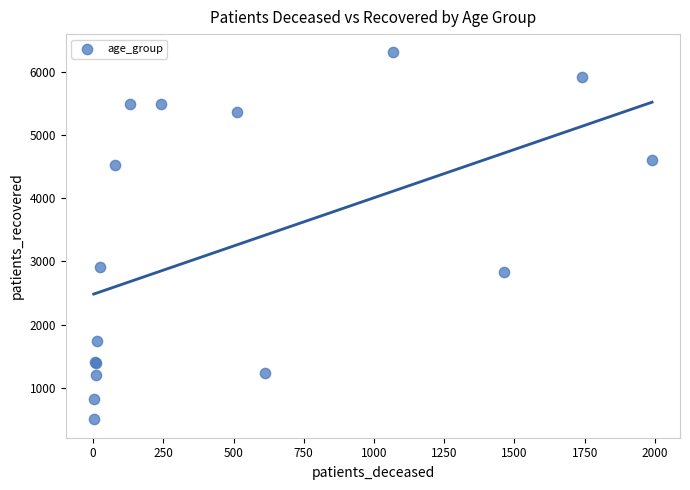

What Y value in the scatter plot is closest to 3403?

2908